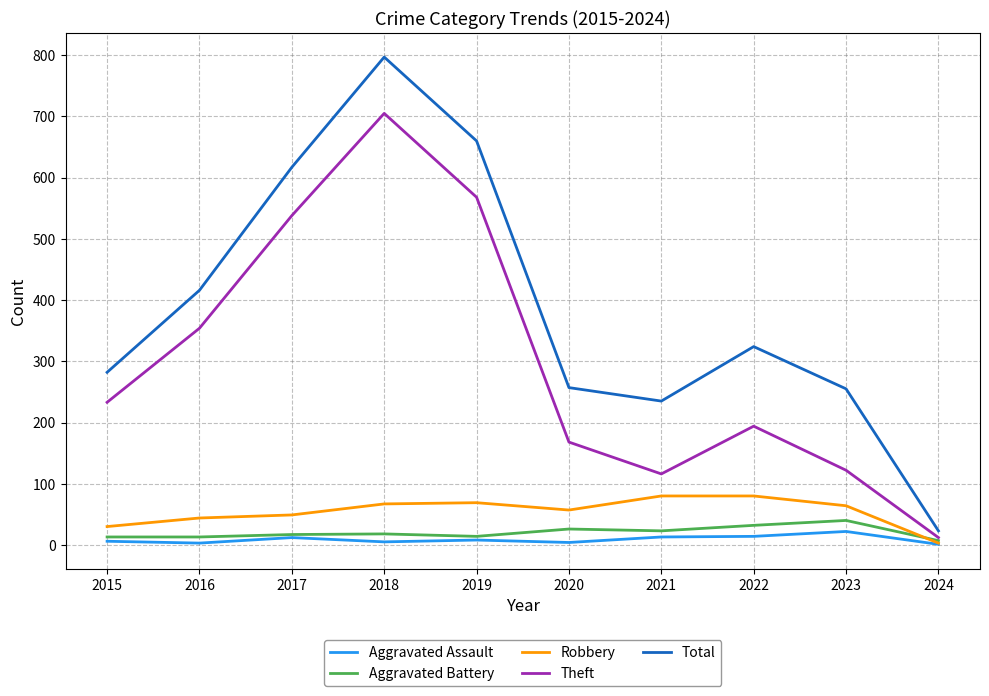

The Aggravated Battery series shows 18 at 2018. True or false?

True